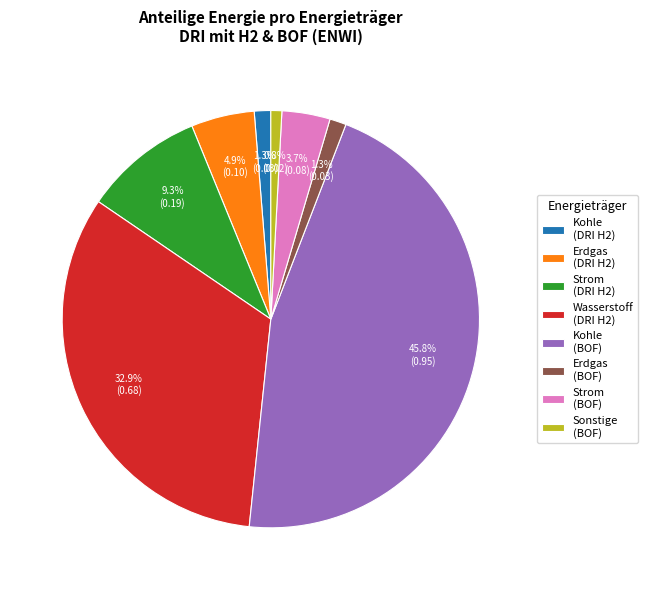

How many segments does this pie chart have?

8